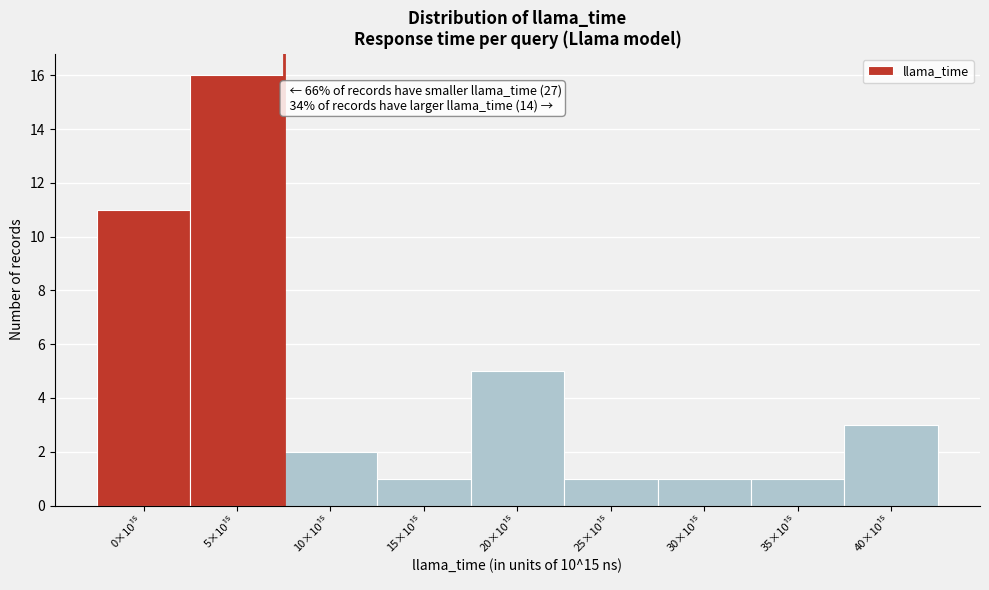

Reading left to right, transcribe all the data shown in this chart.

11	16	2	1	5	1	1	1	3